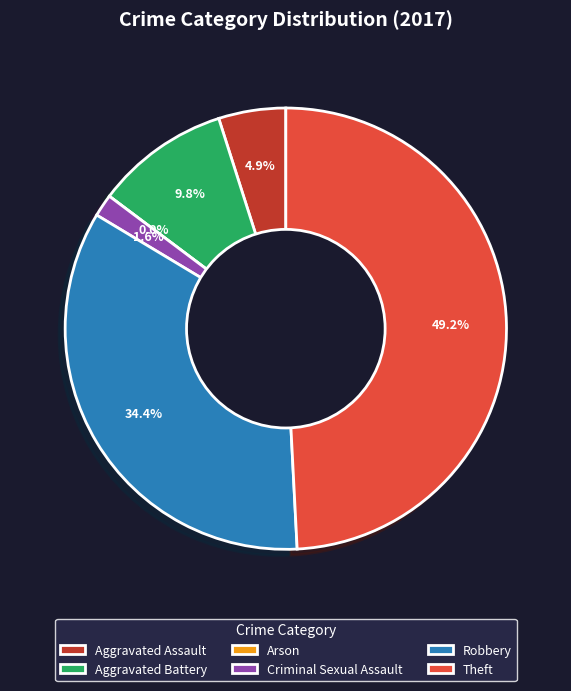

Approximately how many times larger is the value at Aggravated Battery compared to Aggravated Assault?

2.0